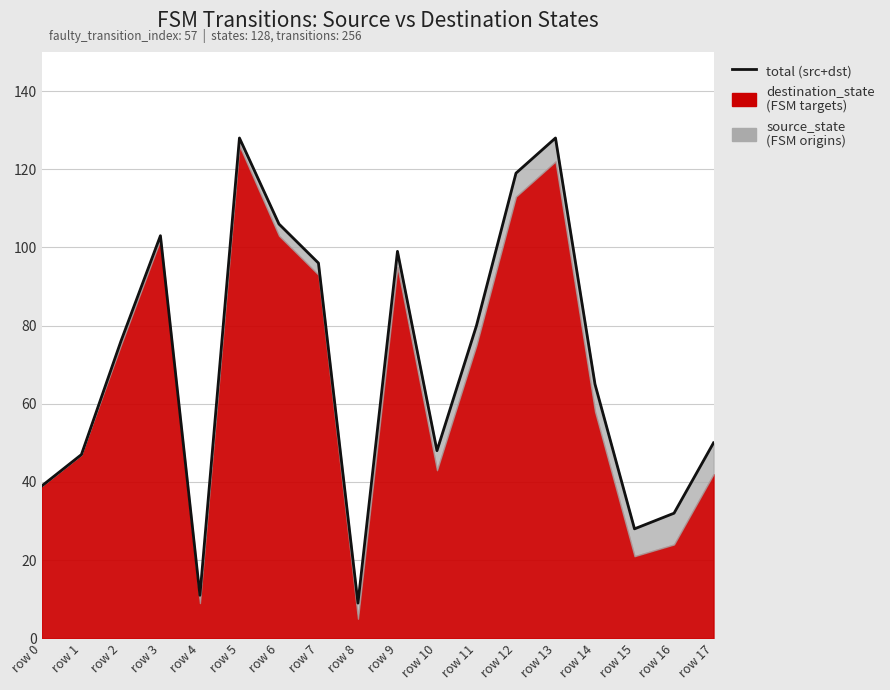

What is the value of the 3rd point from the left?

76